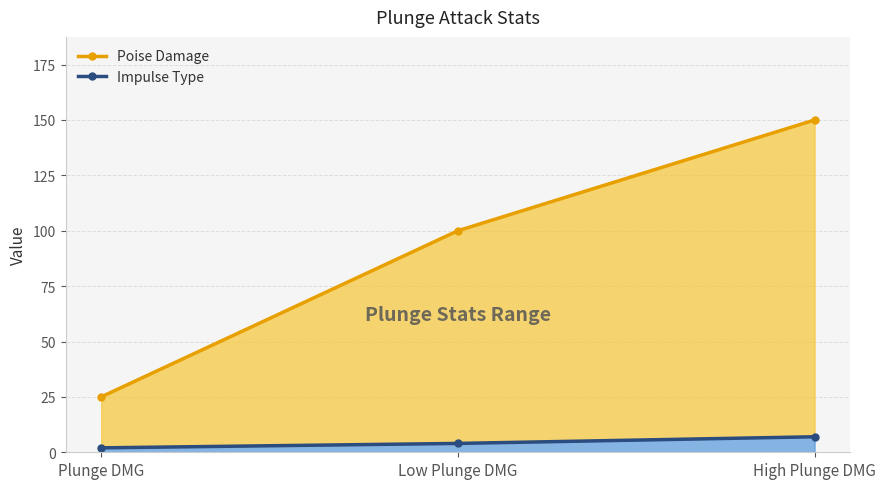

What is the minimum value for Impulse Type?

2